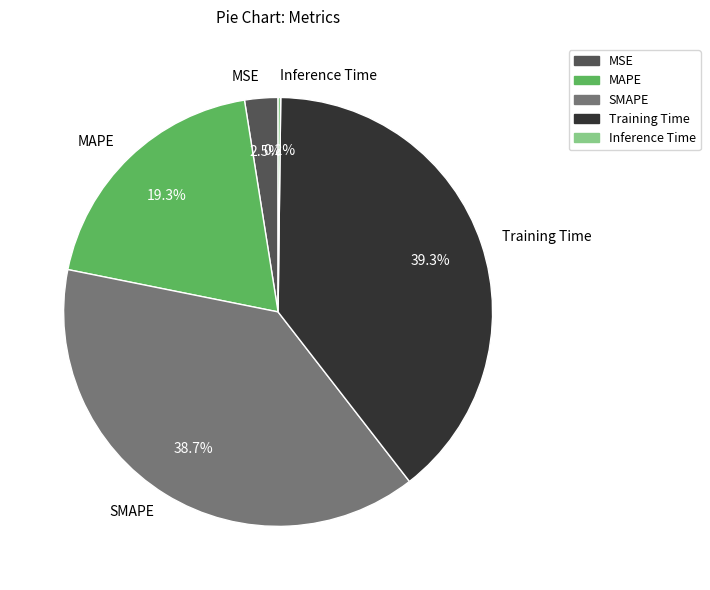

Between SMAPE and MAPE, which is larger?

SMAPE